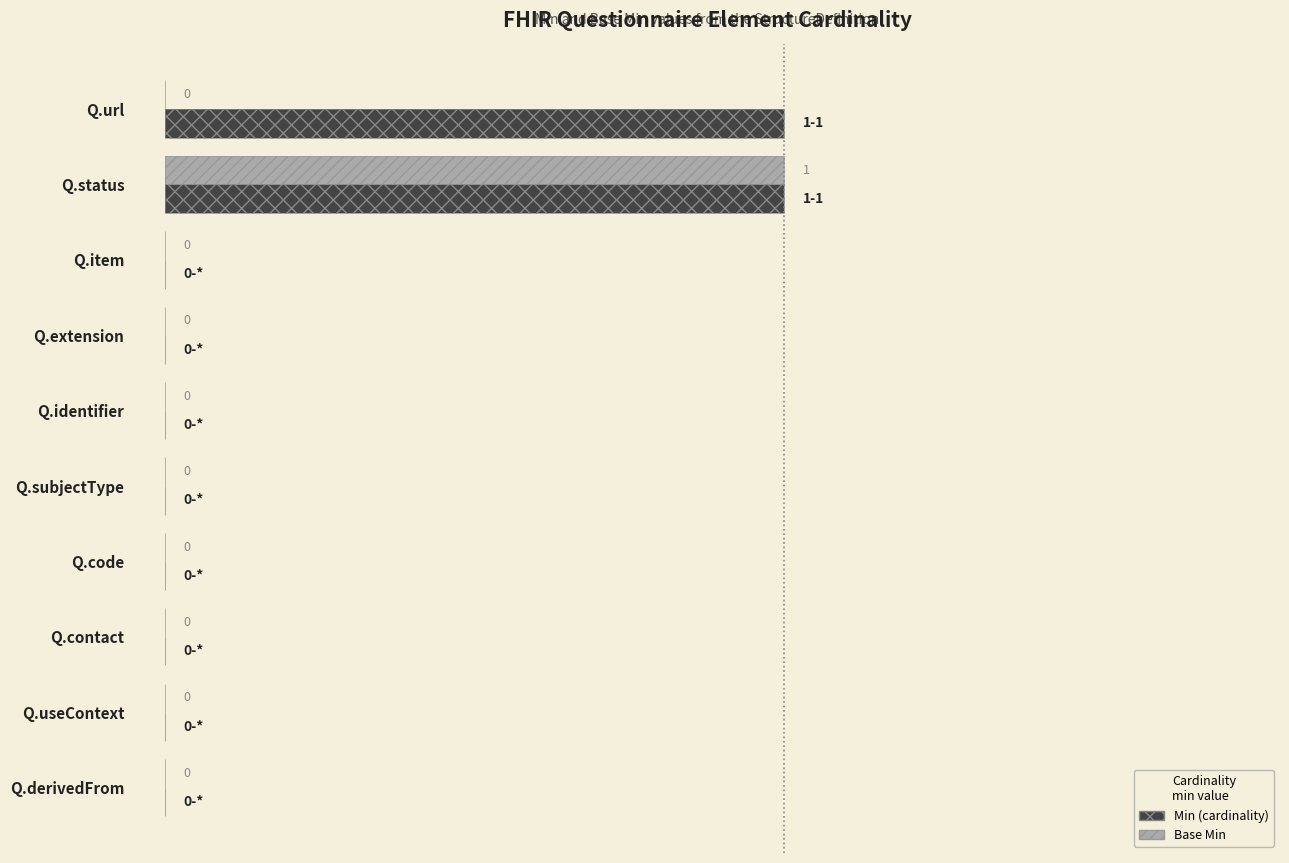

What is the maximum value shown in the chart?

1